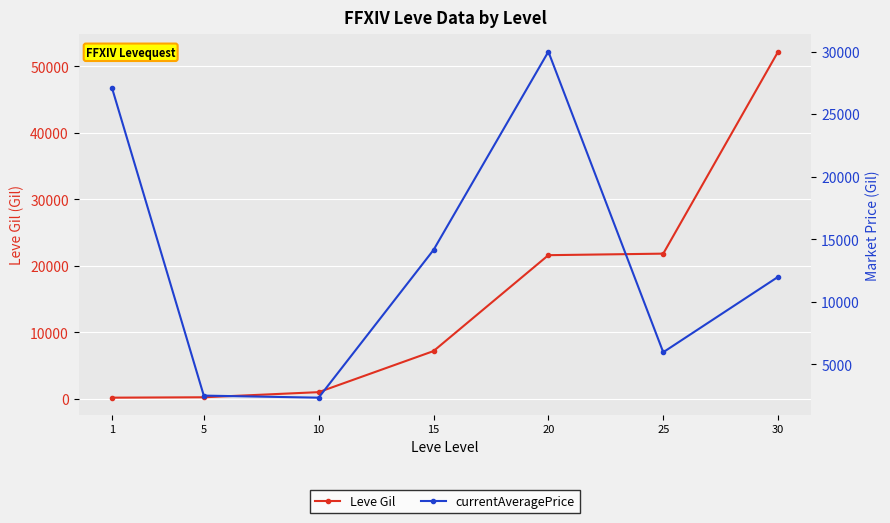

What is the spread (max minus min) of values at 25?

15856